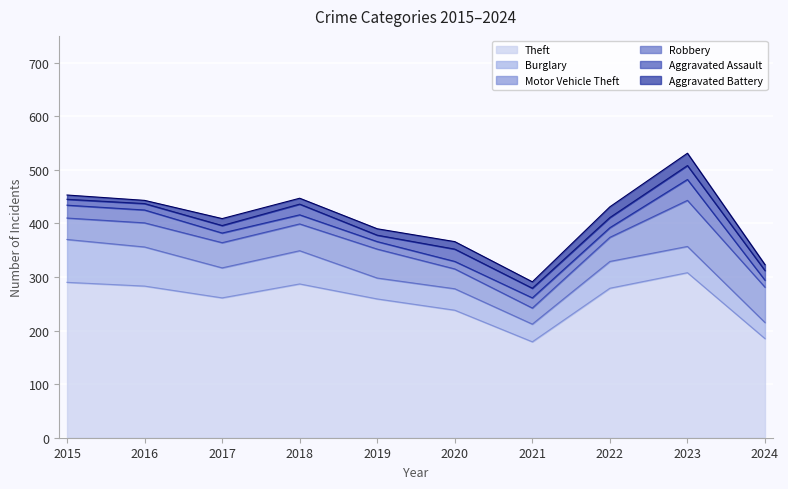

True or false: Burglary and Robbery cross at least once.

False